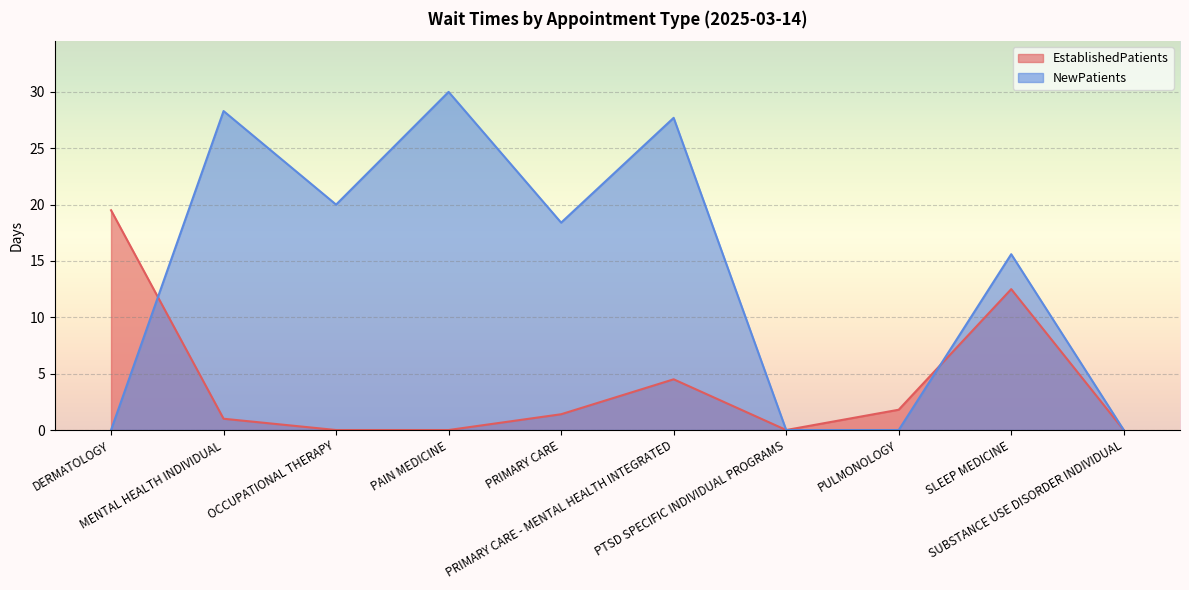

What is the difference between the maximum and minimum values in the NewPatients series?

30.0